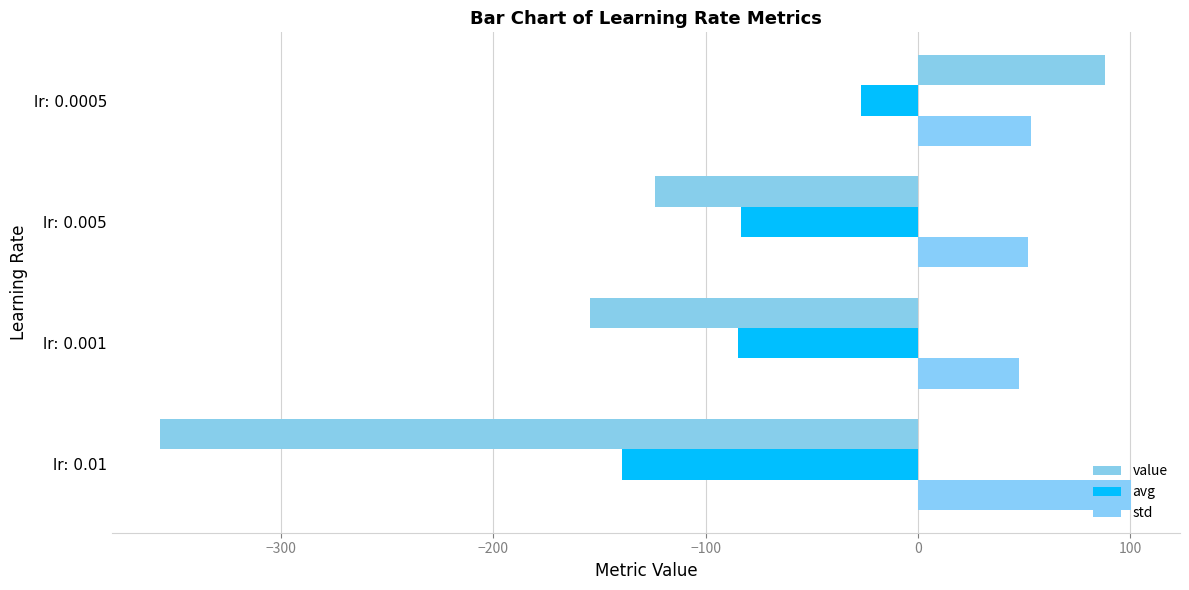

What is the value of the std bar at the 3rd from the left?

51.7